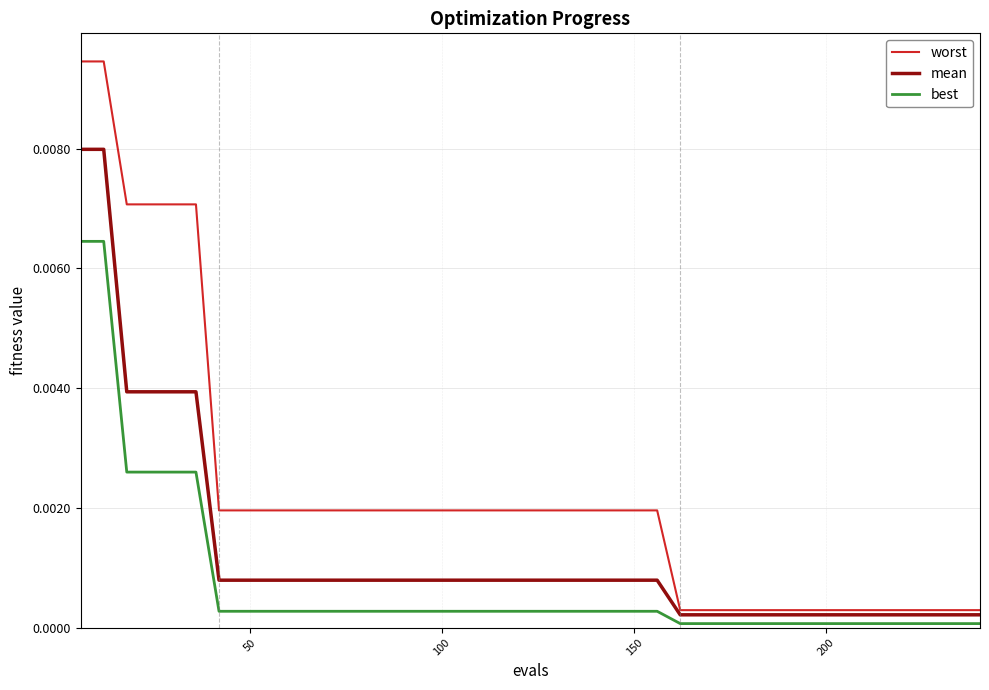

True or false: best and worst intersect in this chart.

False